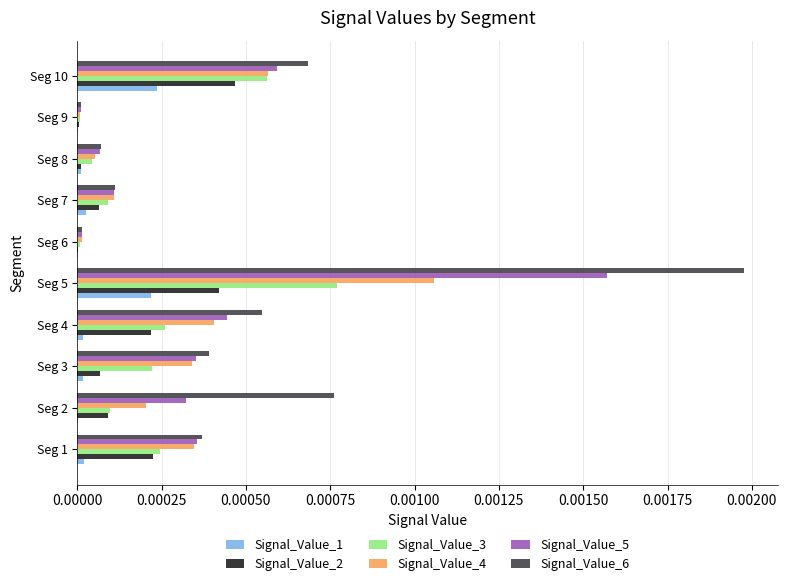

Which category has the highest value across all series?

Seg 5